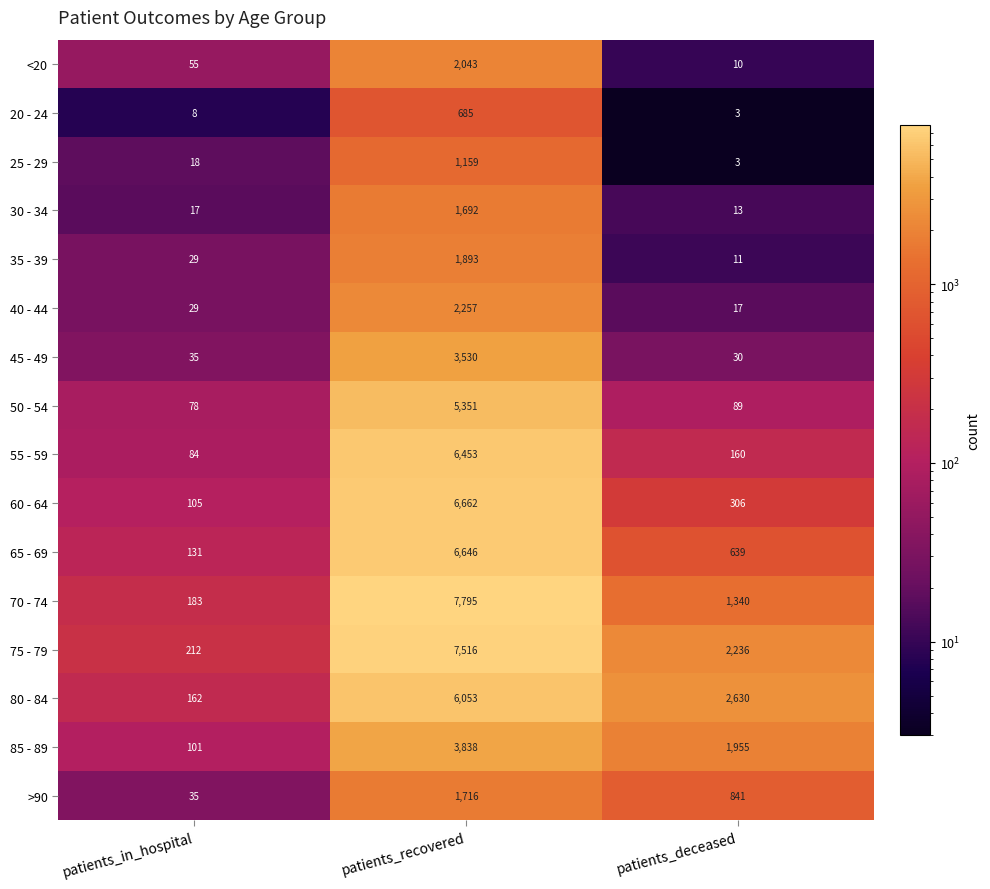

What is the total value across all series at patients_deceased?

10283